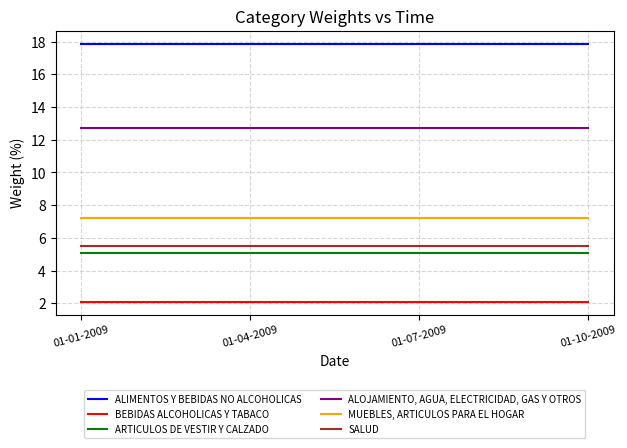

What position from the left is 01-10-2009?

4